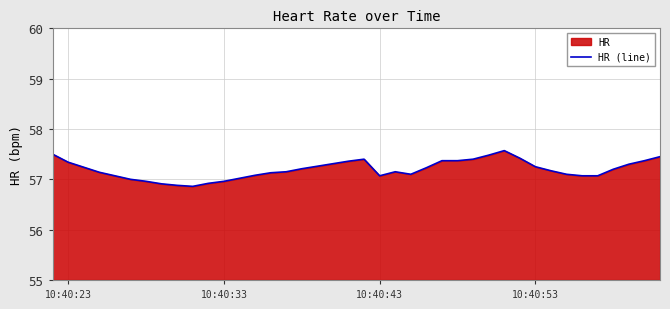

How many interior local peaks (higher than both neighbors) does the data have?

3